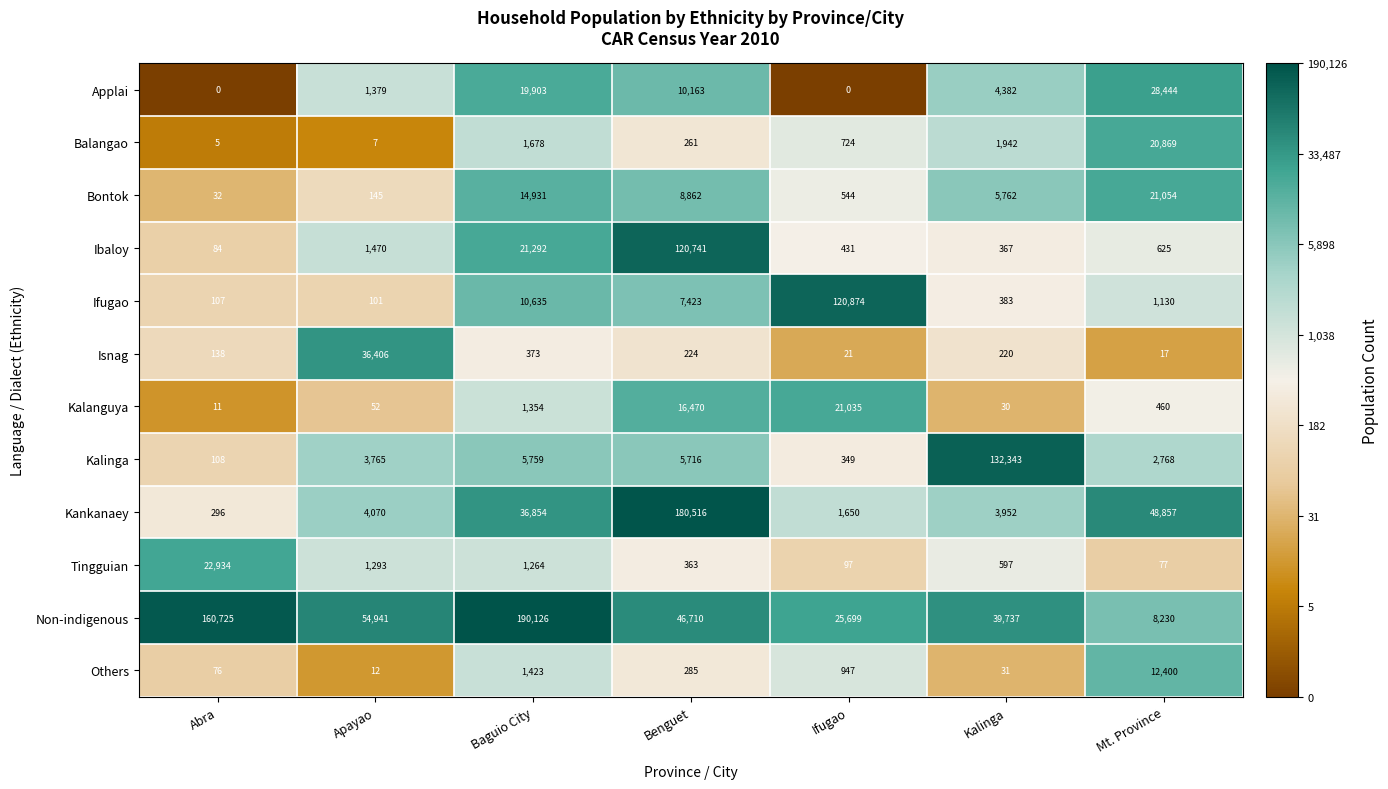

What is the sum of the Others values at Abra and Kalinga?

107